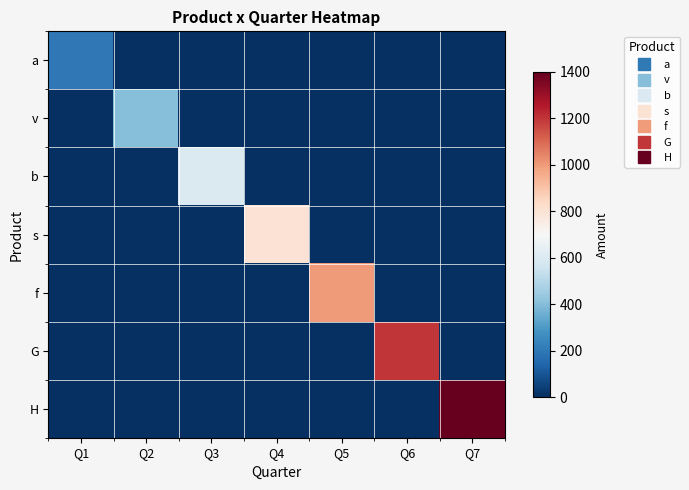

At how many categories does at least one series exceed 802?

3